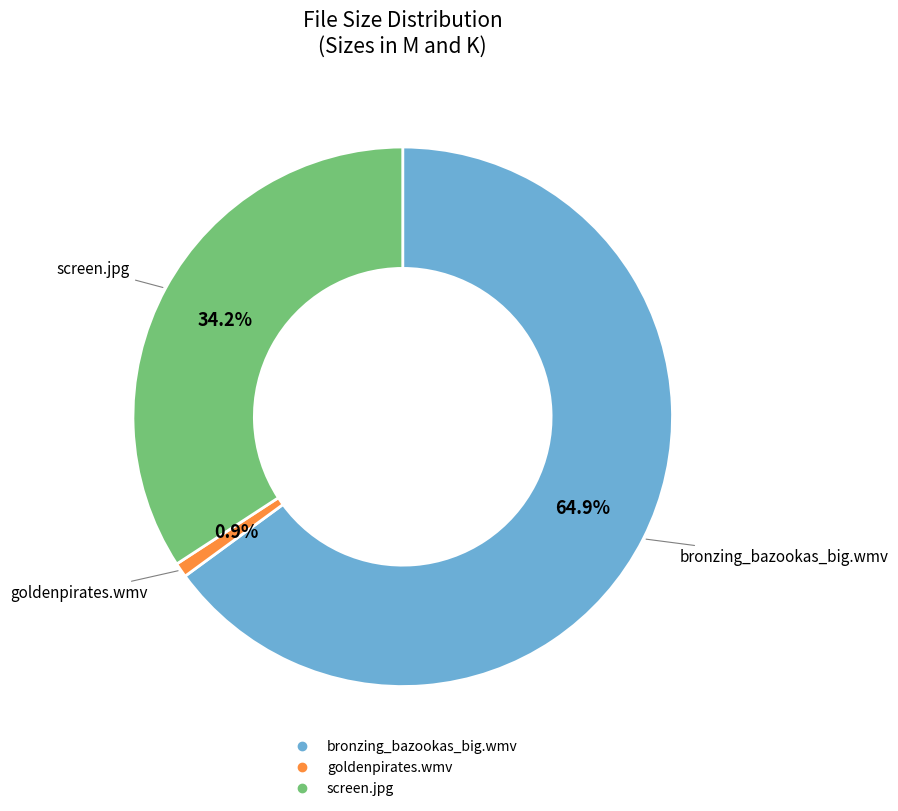

Is there a majority slice in this chart?

Yes